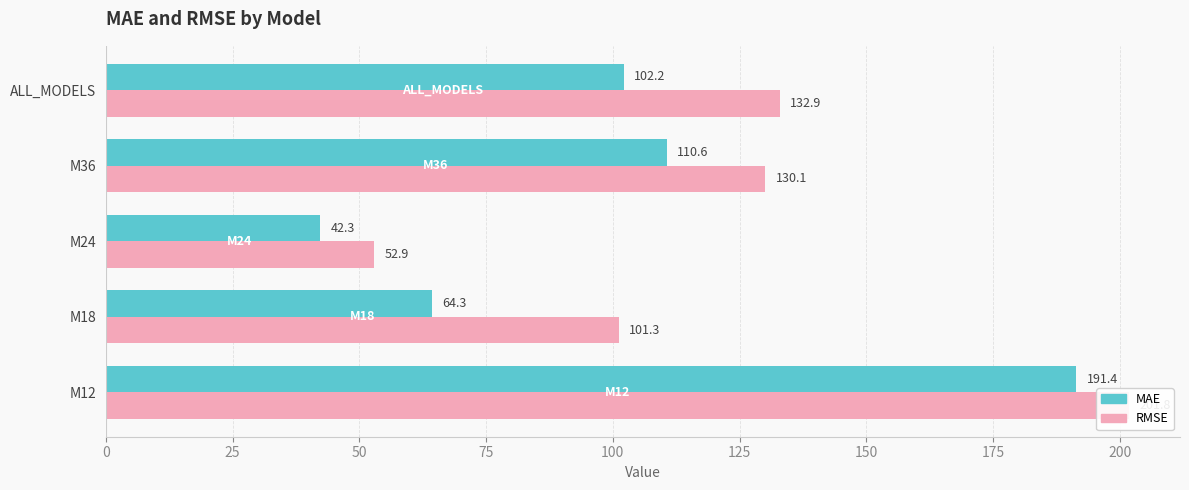

The RMSE series shows 357.5 at M12. True or false?

False